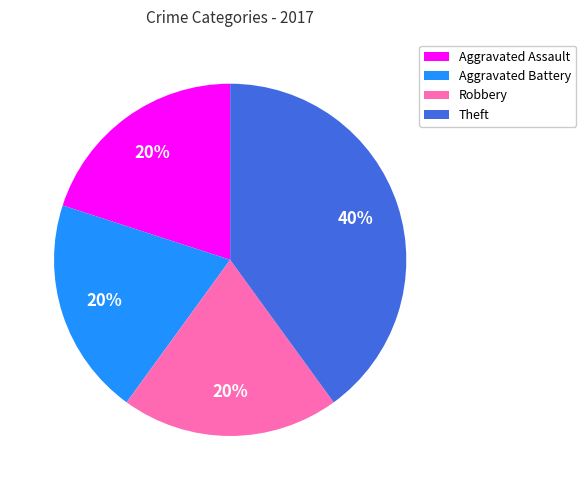

What is the largest slice in the pie chart?

Theft